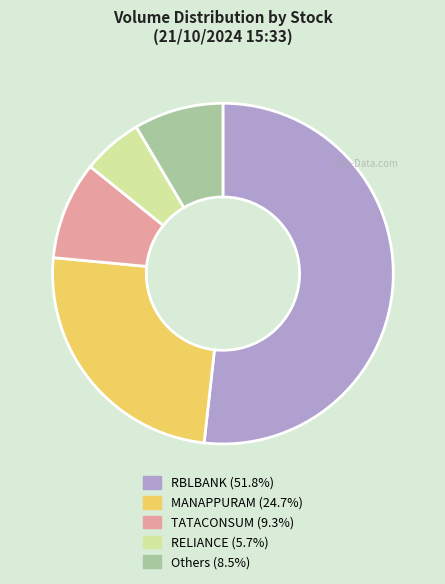

Is there a majority slice in this chart?

Yes